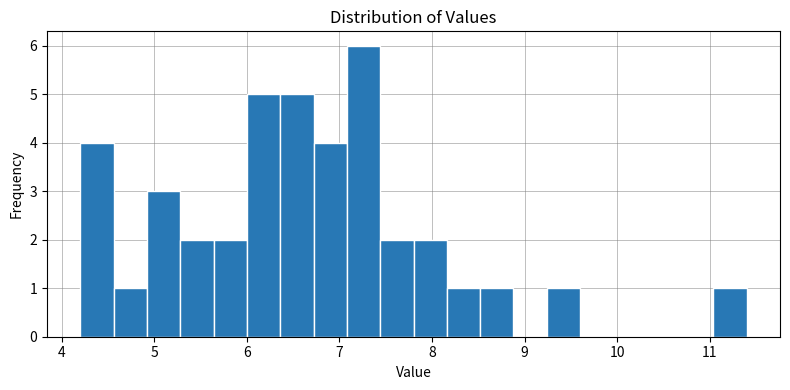

Around what value on the x-axis is the tallest bar? Give the approximate position of its centre, as read against the axis.

7.3